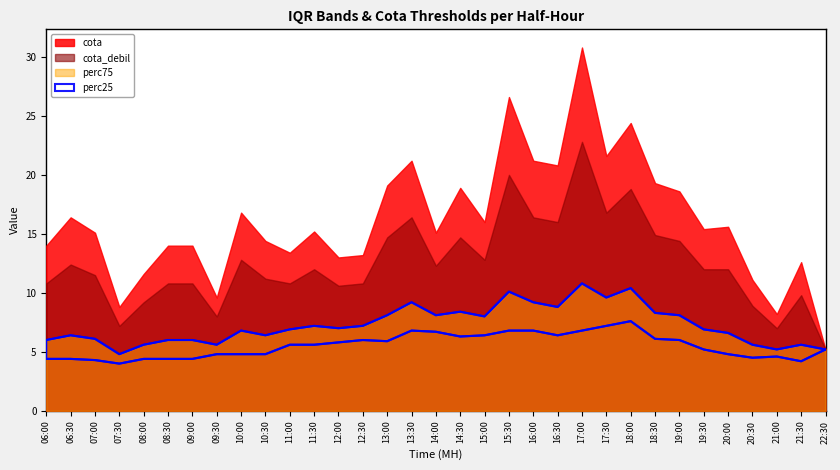

What position from the right is 18:00?

9